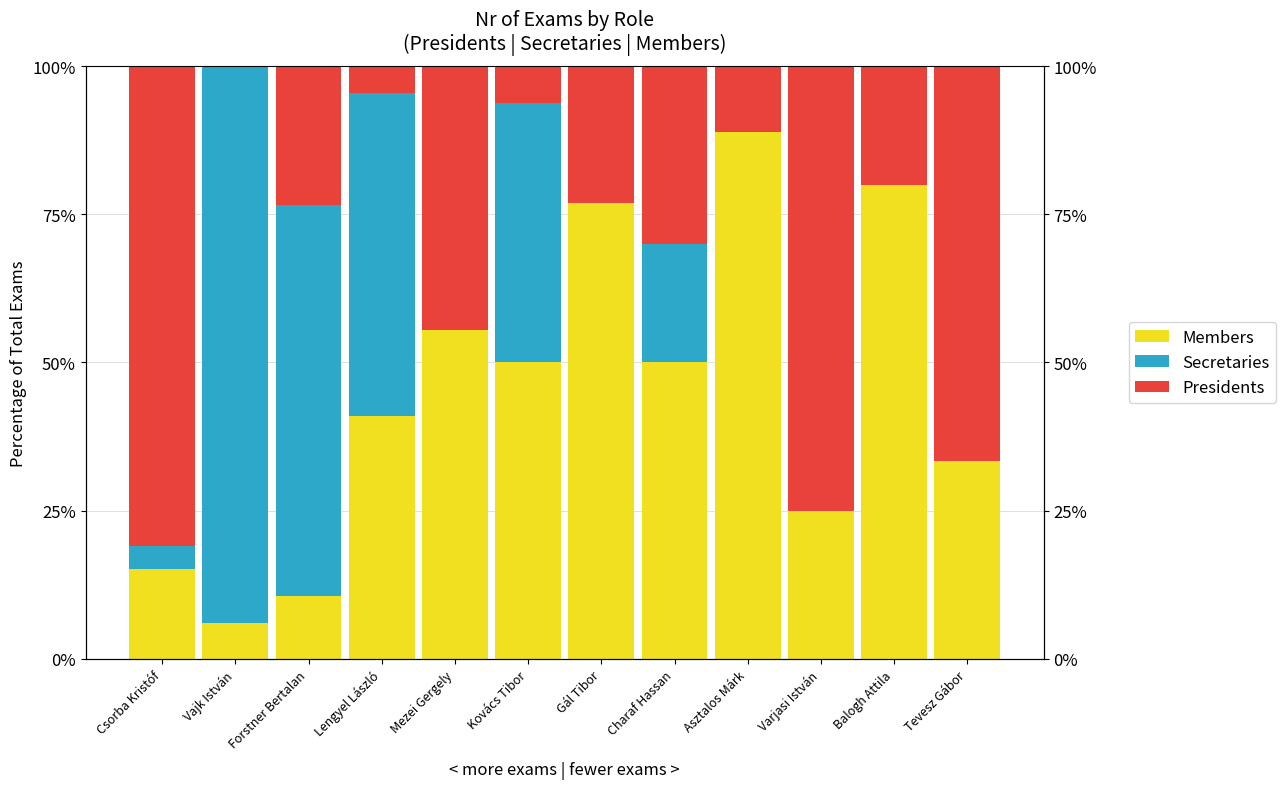

What is the label of the 11th bar from the right?

Vajk István